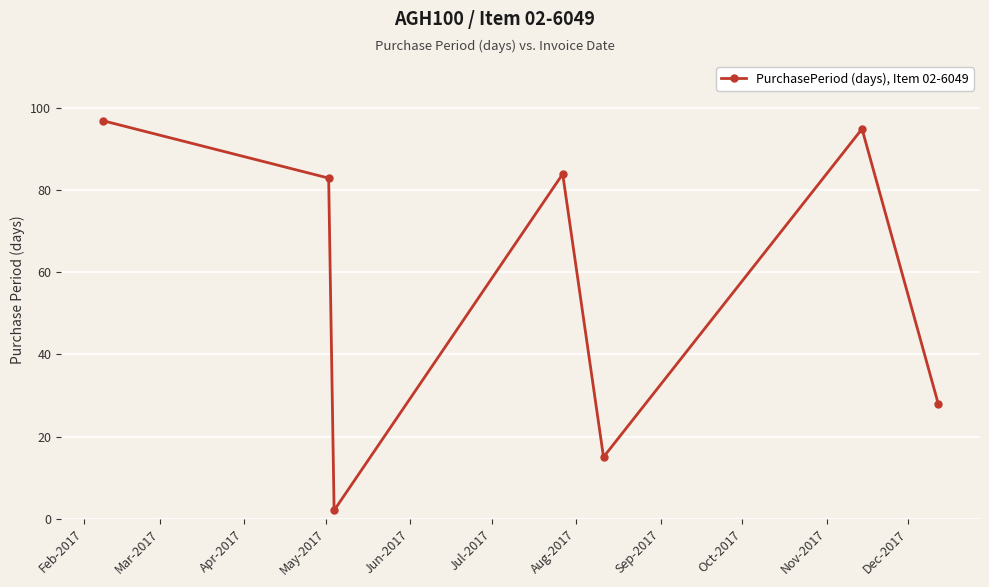

What is the maximum value shown in the chart?

97